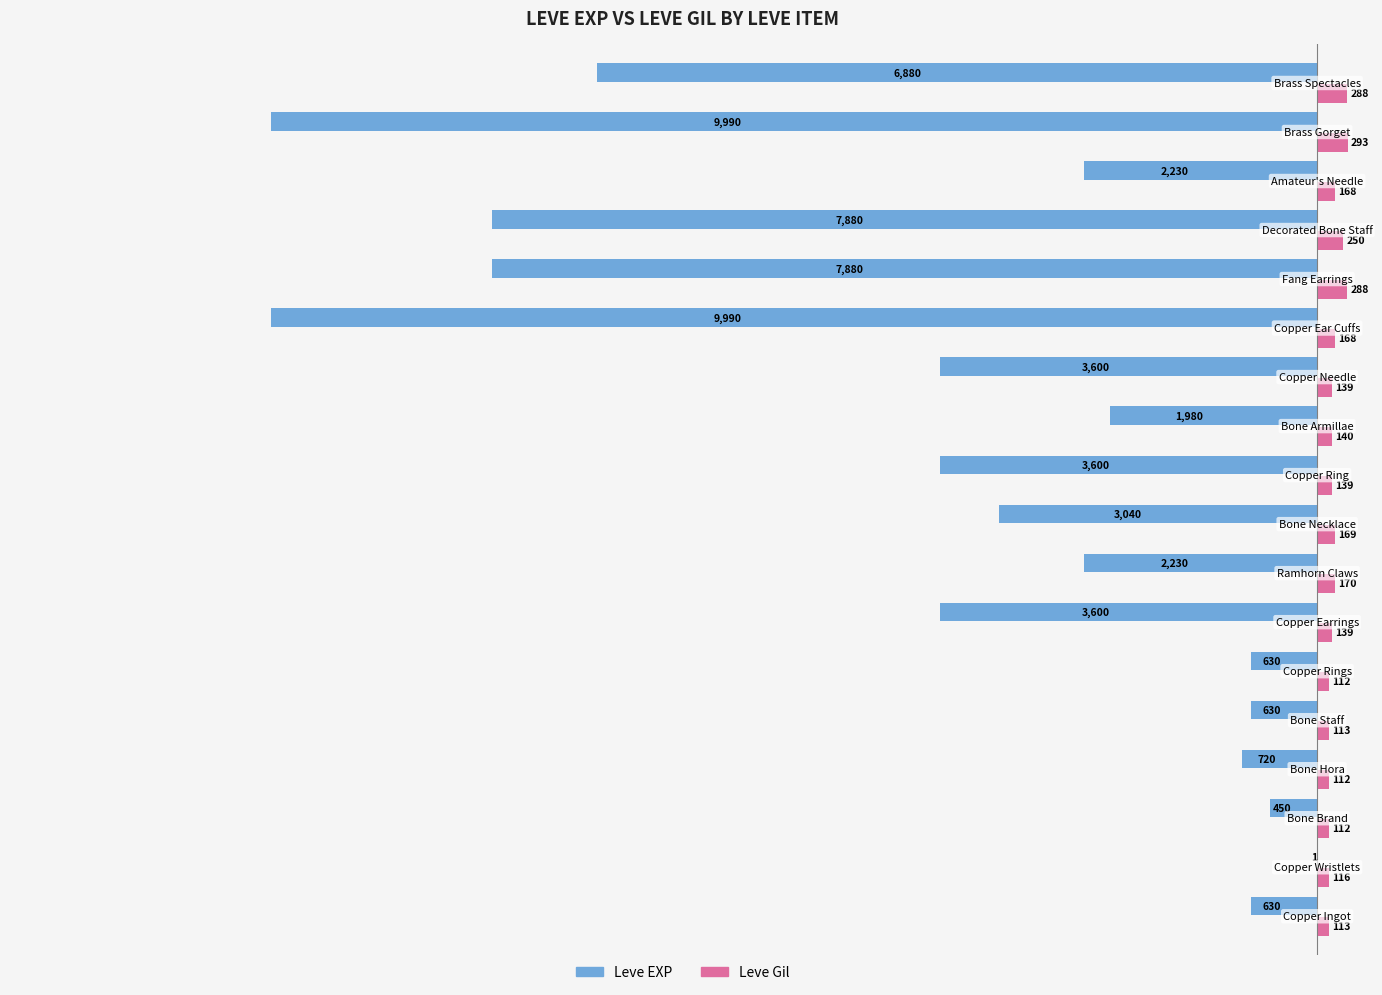

What is the greatest value displayed?

293